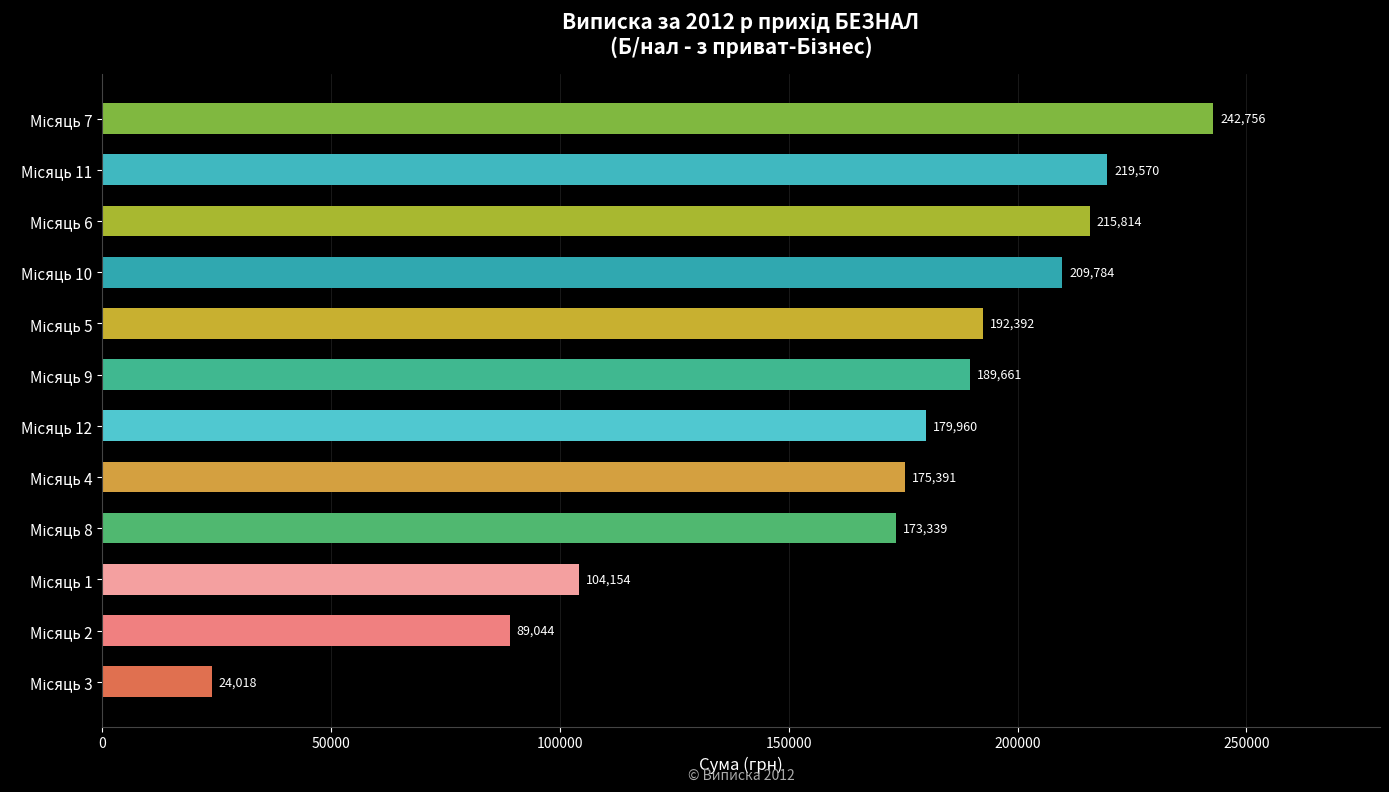

How many data points are less than 189661?

6